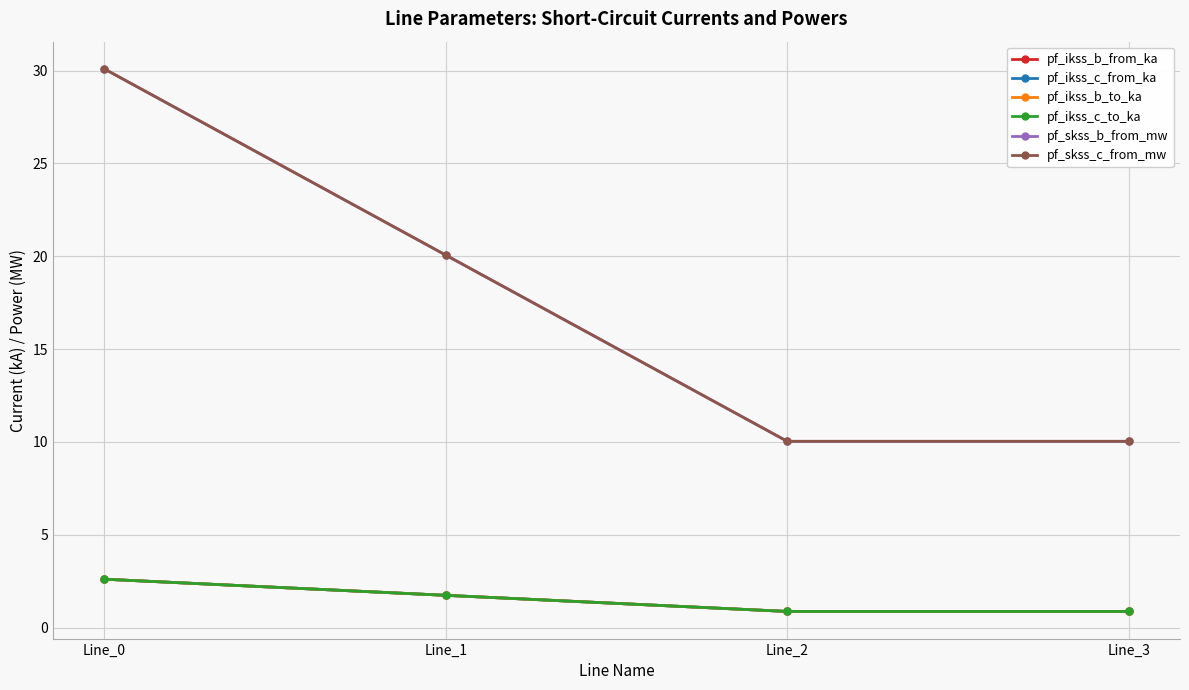

Is it true that pf_ikss_b_from_ka equals 0.5 at Line_2?

False